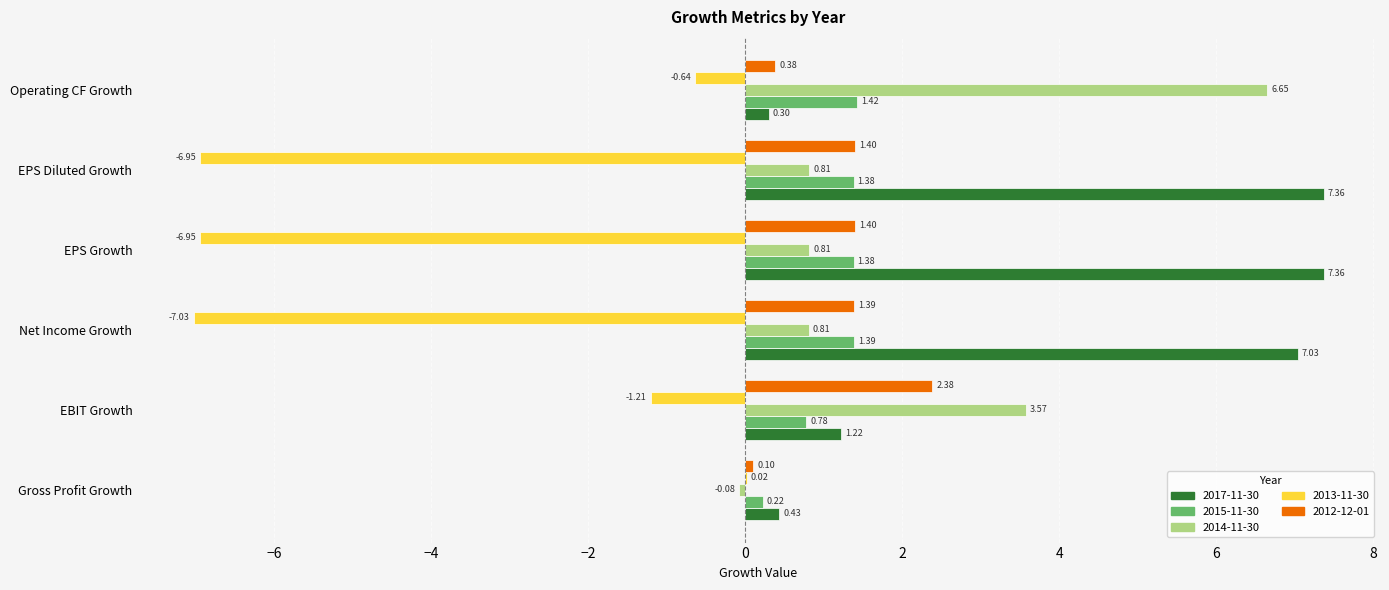

What is the sum of the 2012-12-01 values at Net Income Growth and Gross Profit Growth?

1.5